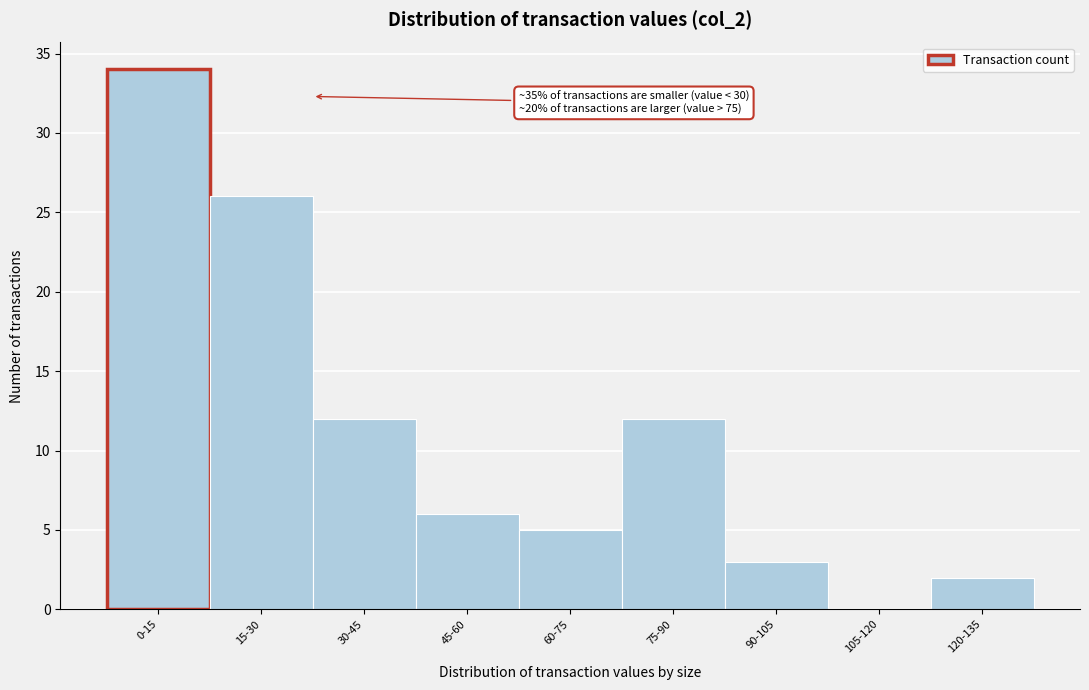

Reading left to right, list all the values displayed in this chart.

0-15=34	15-30=26	30-45=12	45-60=6	60-75=5	75-90=12	90-105=3	105-120=0	120-135=2